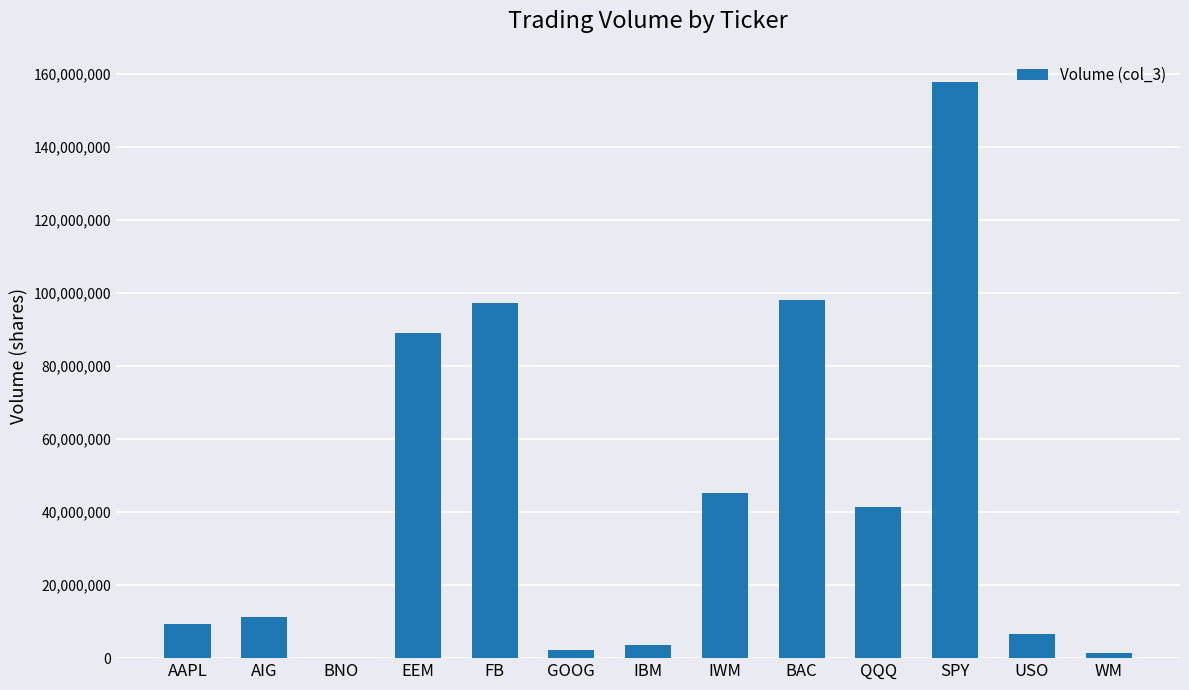

How many distinct data groups are displayed?

1